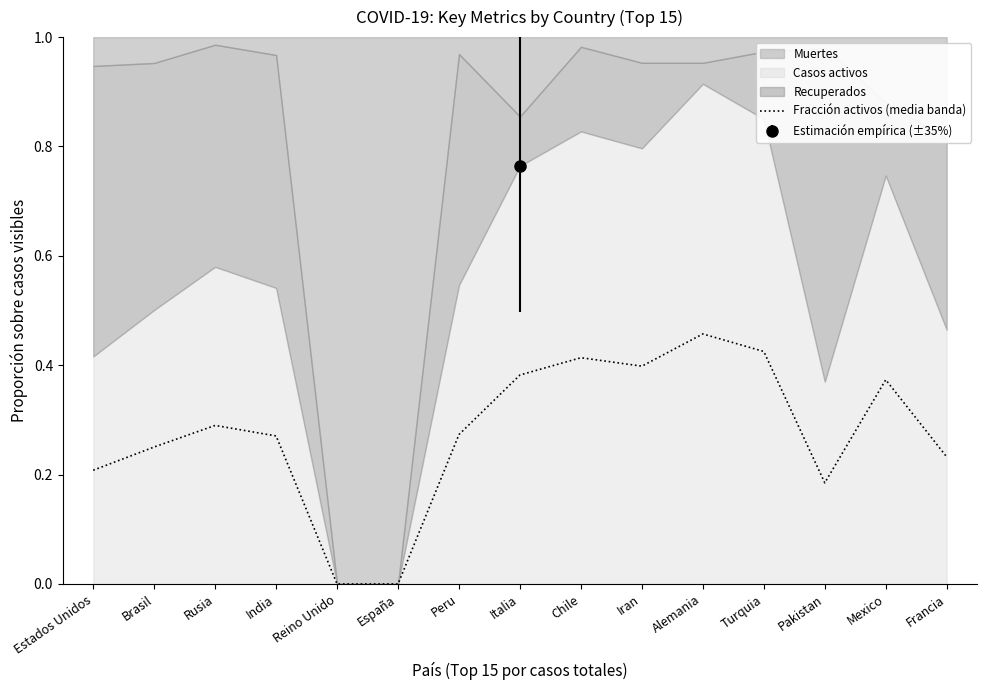

How many values are between 0 and 1?

15